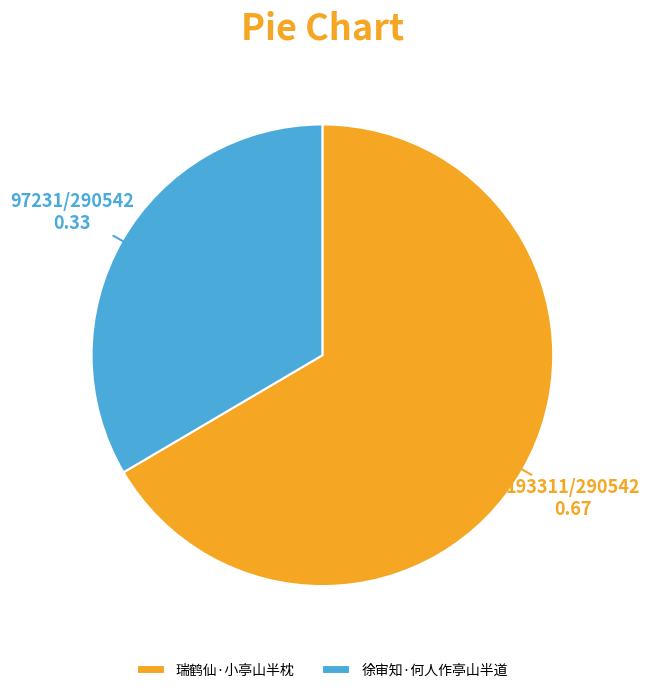

Count the number of slices in the pie.

2